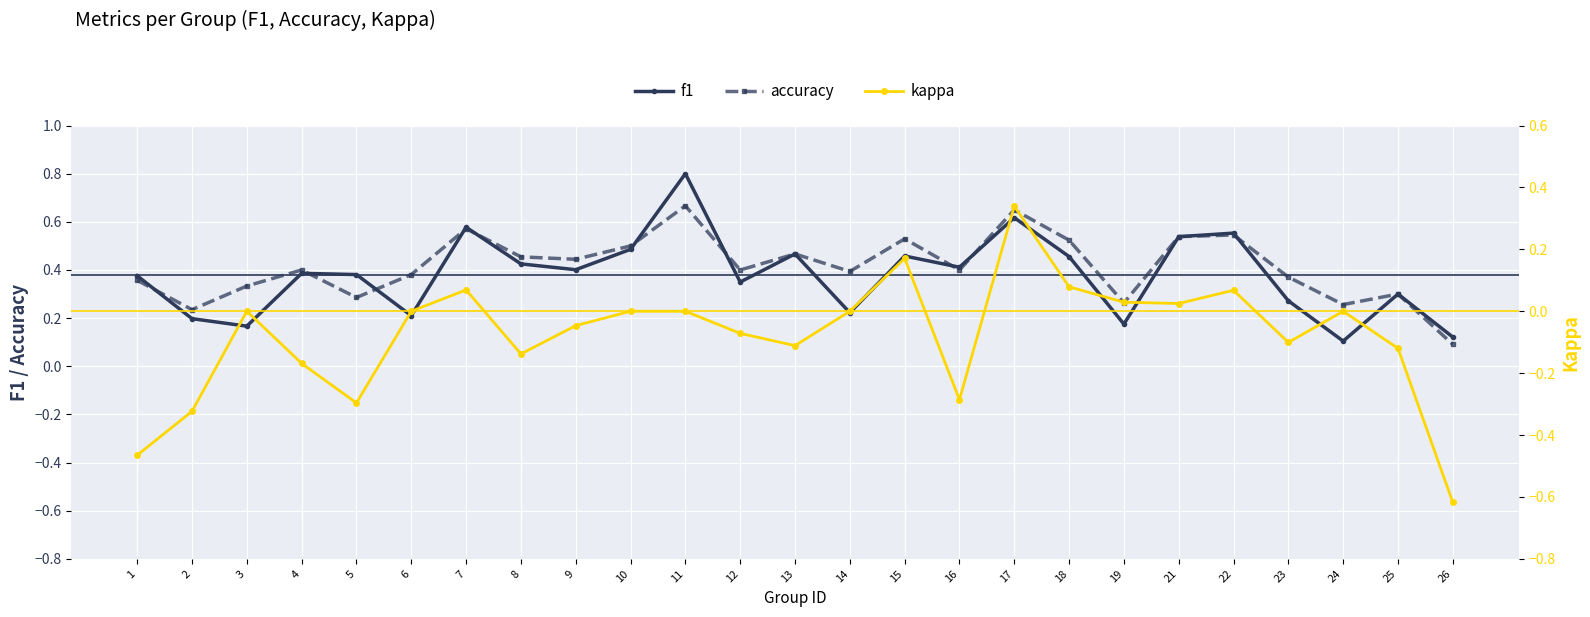

True or false: kappa and f1 cross at least once.

False